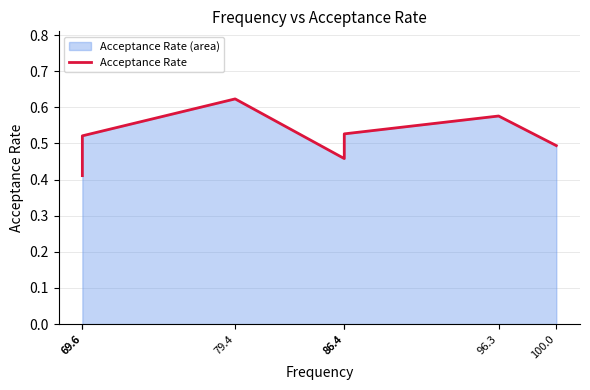

What is the change in value from 69.6 to 96.3?

+0.2